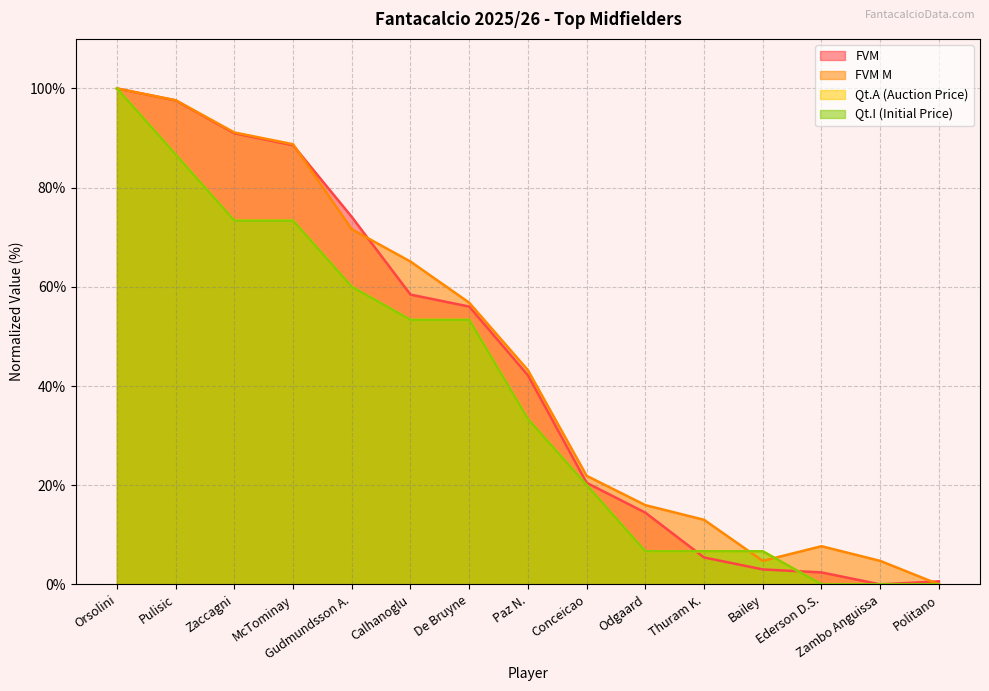

Is the value of FVM at Politano greater than the value of Qt.A (Auction Price) at Zaccagni?

No